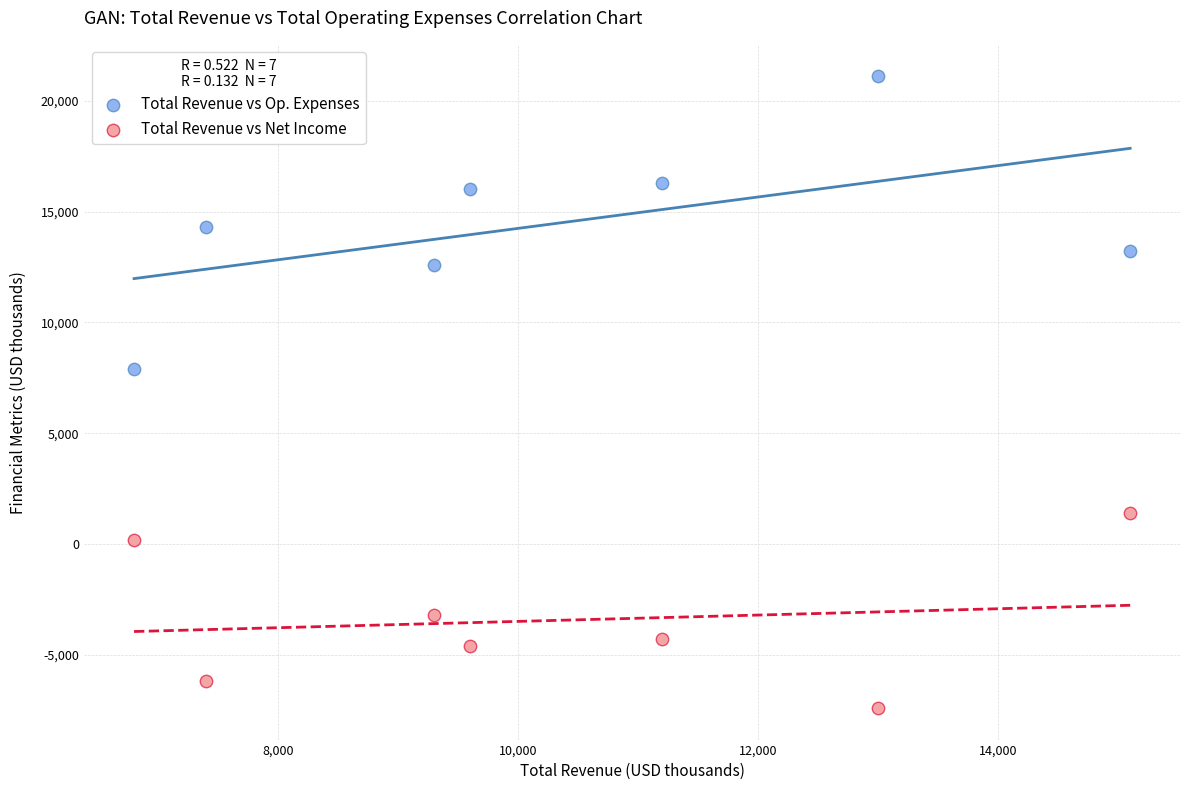

Across all data points, what is the range of X values (max minus min)?

8300